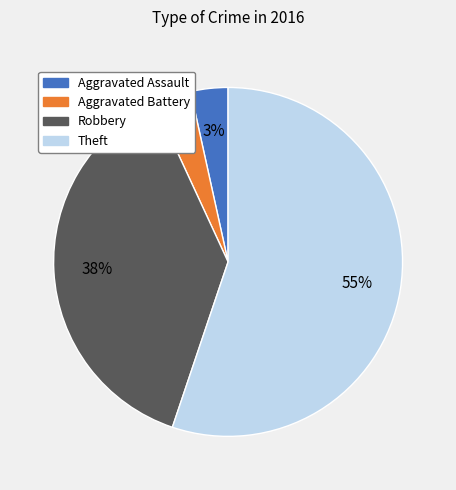

To the nearest percent, what is the average slice percentage?

25%